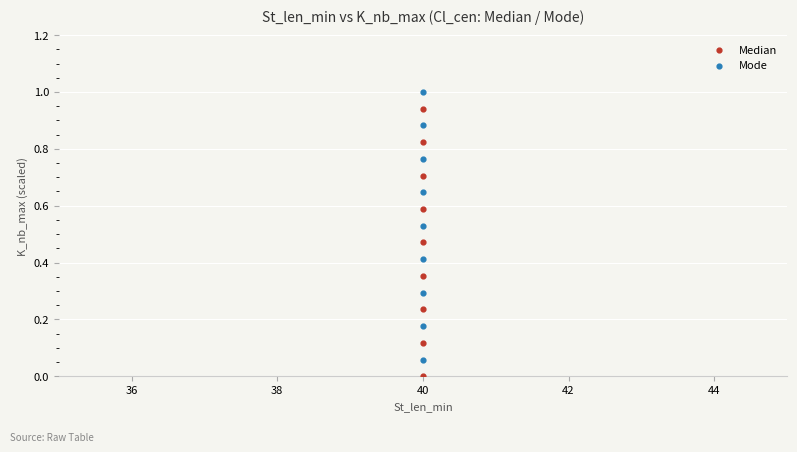

Which series contains the highest Y value?

Mode